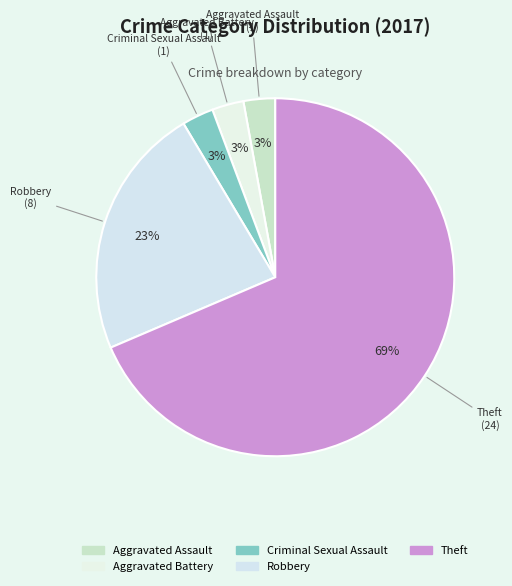

What is the largest slice in the pie chart?

Theft